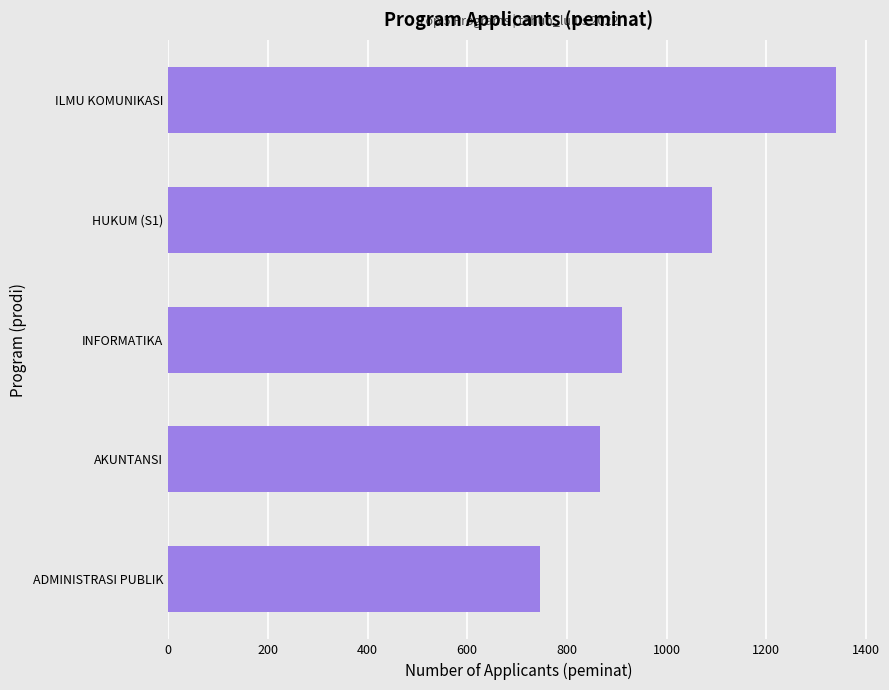

Reading top to bottom, what are all the values shown in this chart?

1339	1092	910	866	747